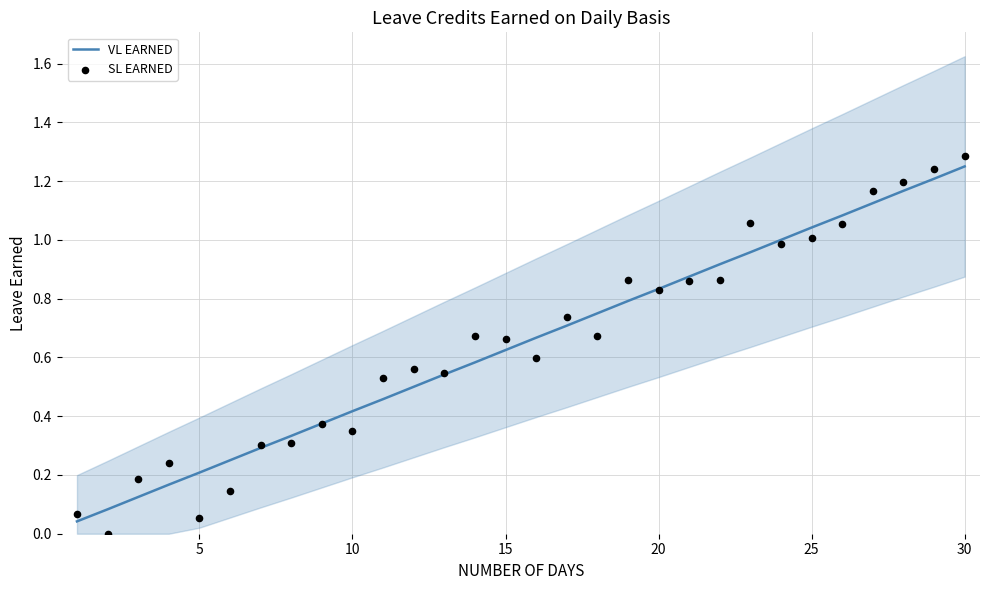

Which category has the highest value in the VL EARNED series?

30